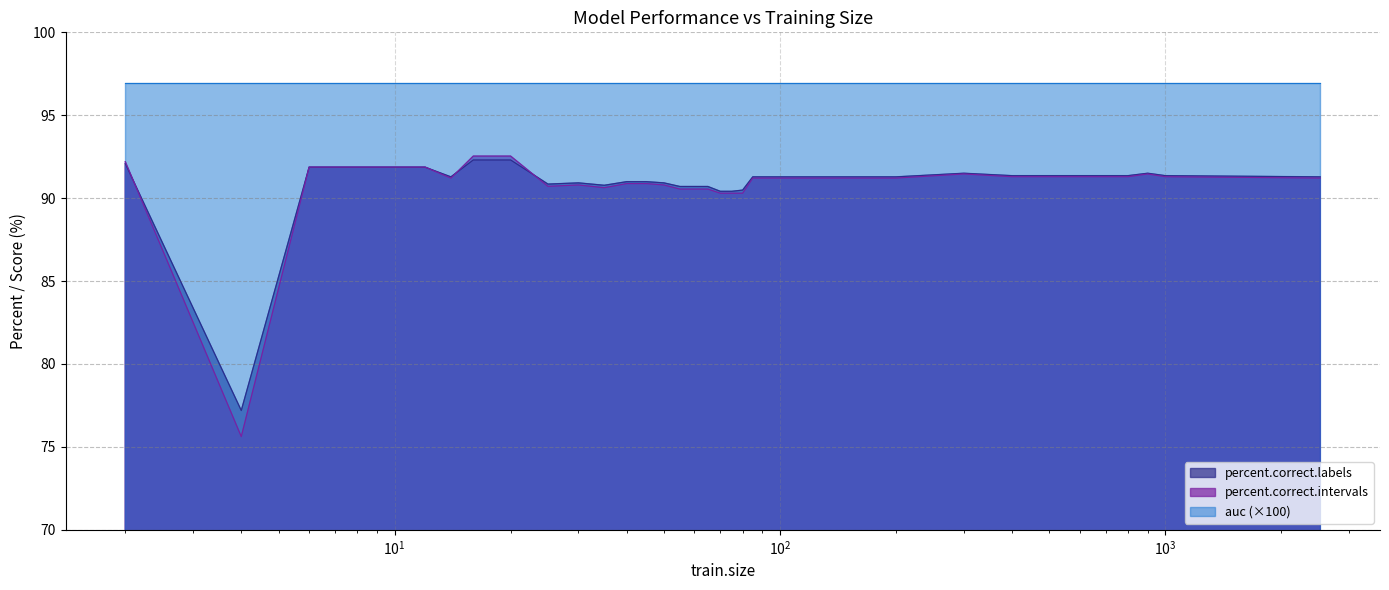

Where do percent.correct.labels and percent.correct.intervals first cross each other?

2 and 4